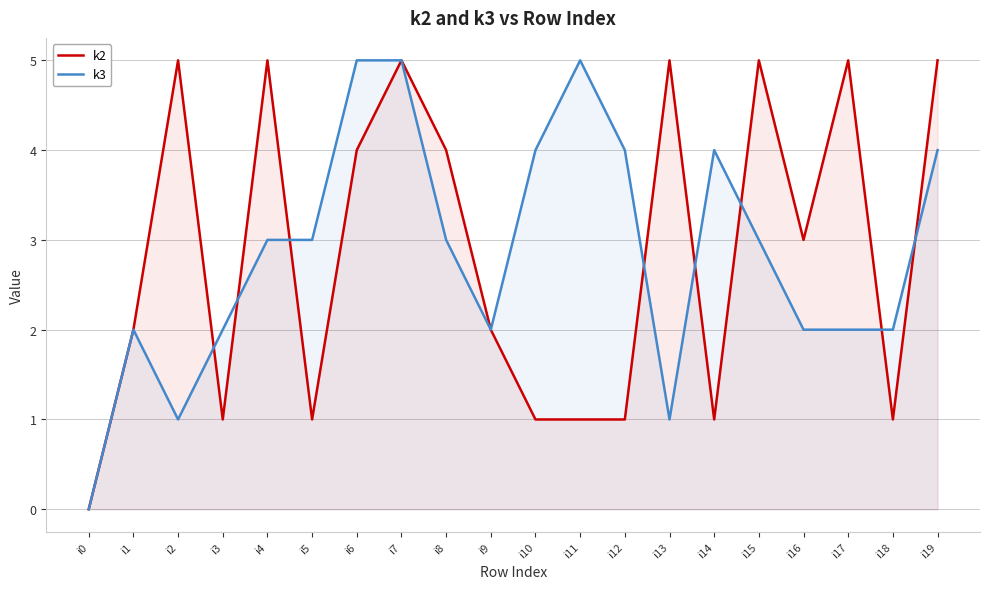

At which category does k3 reach its first local peak?

i1